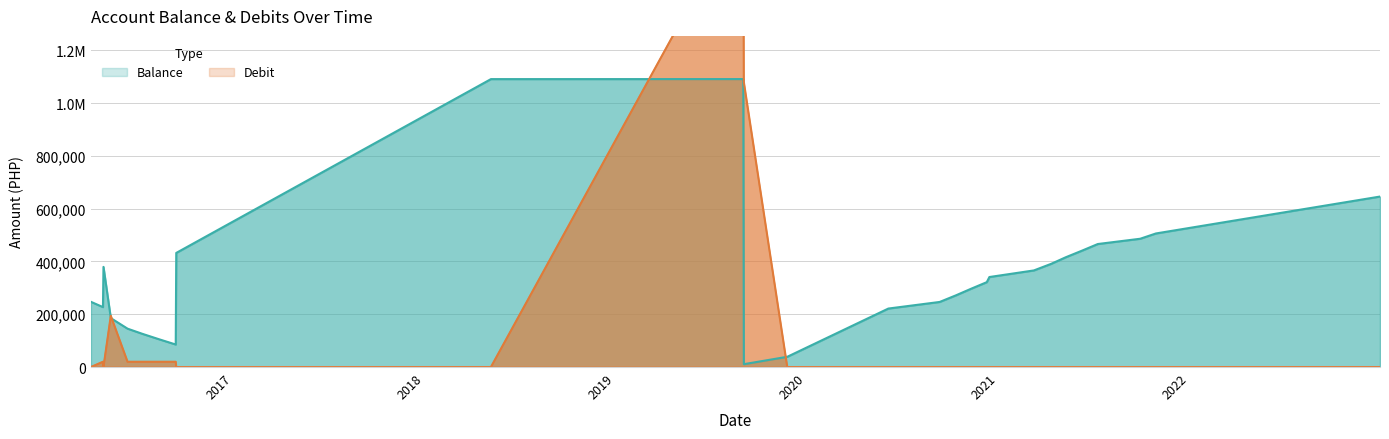

True or false: Balance and Debit cross at least once.

True